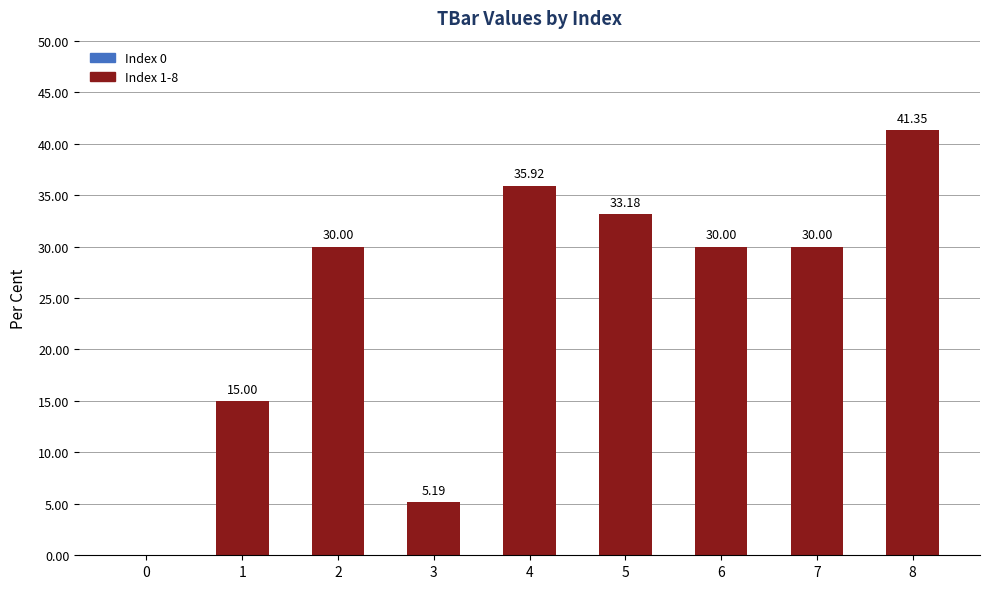

How many values are above zero?

8